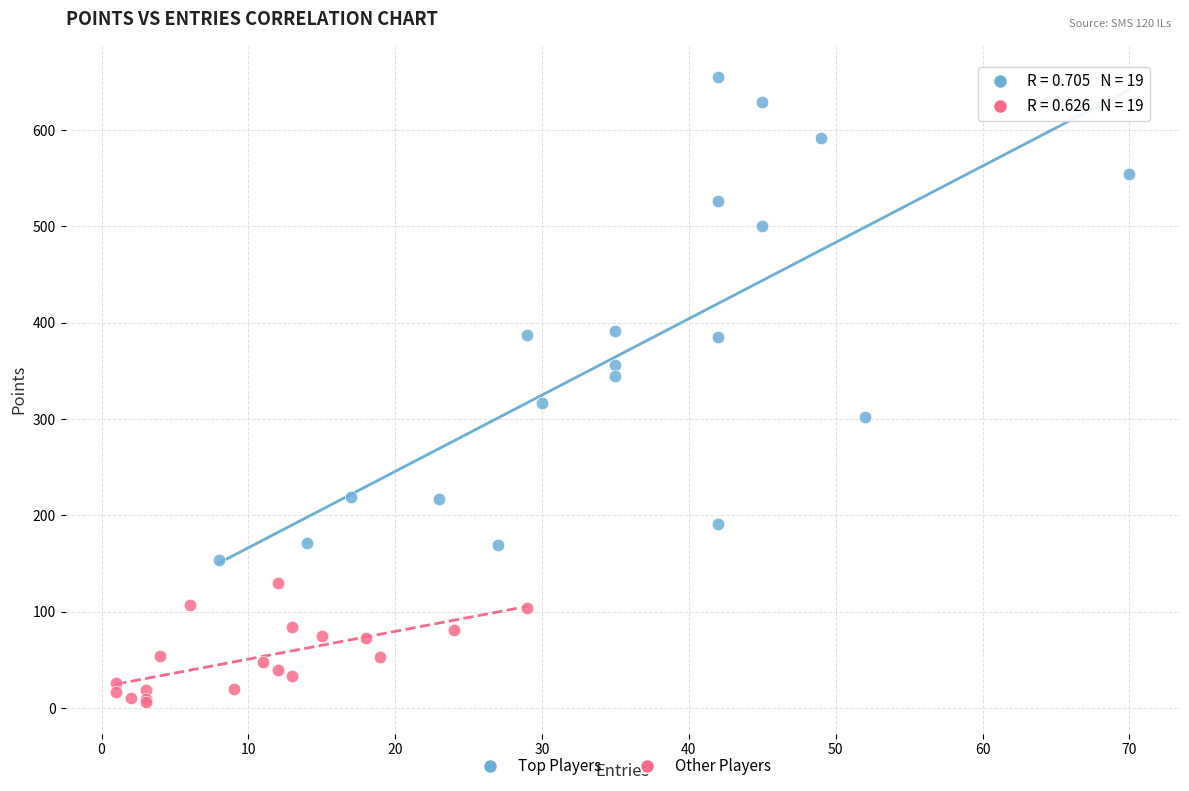

Which series has the widest spread of Y values?

Top Players